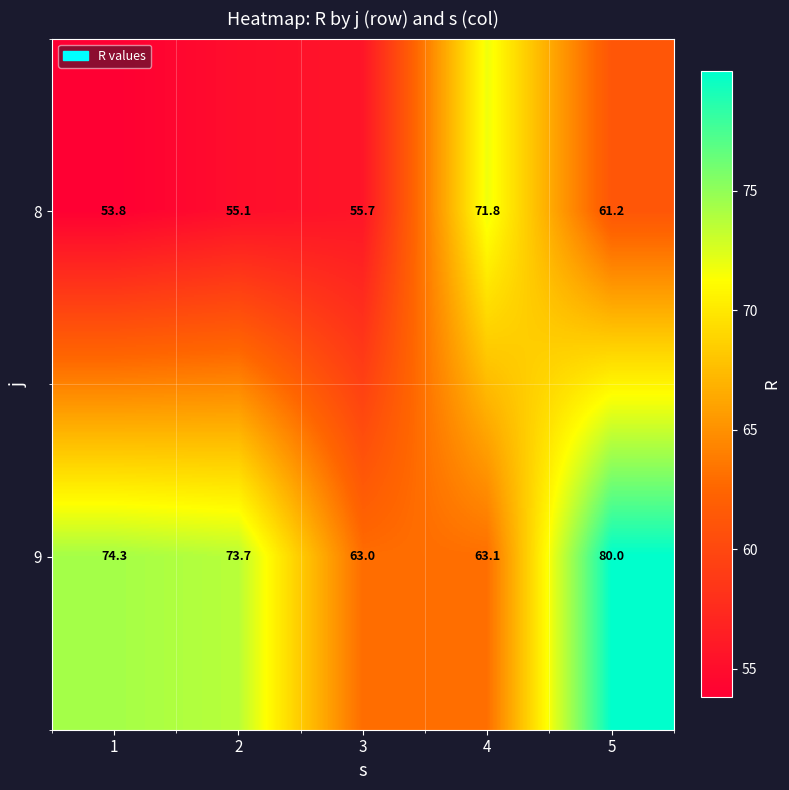

What is the spread (max minus min) of values at 3?

7.3